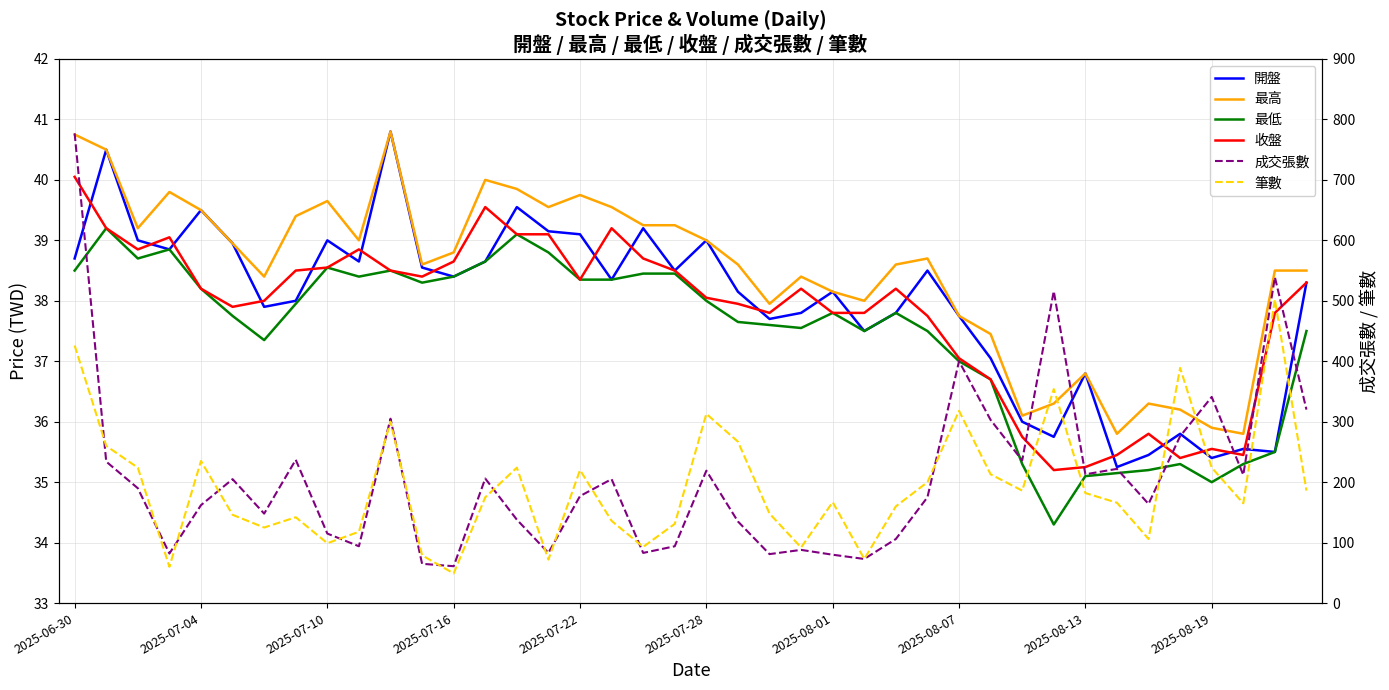

What is the total value across all series at 2025-08-01?

398.9